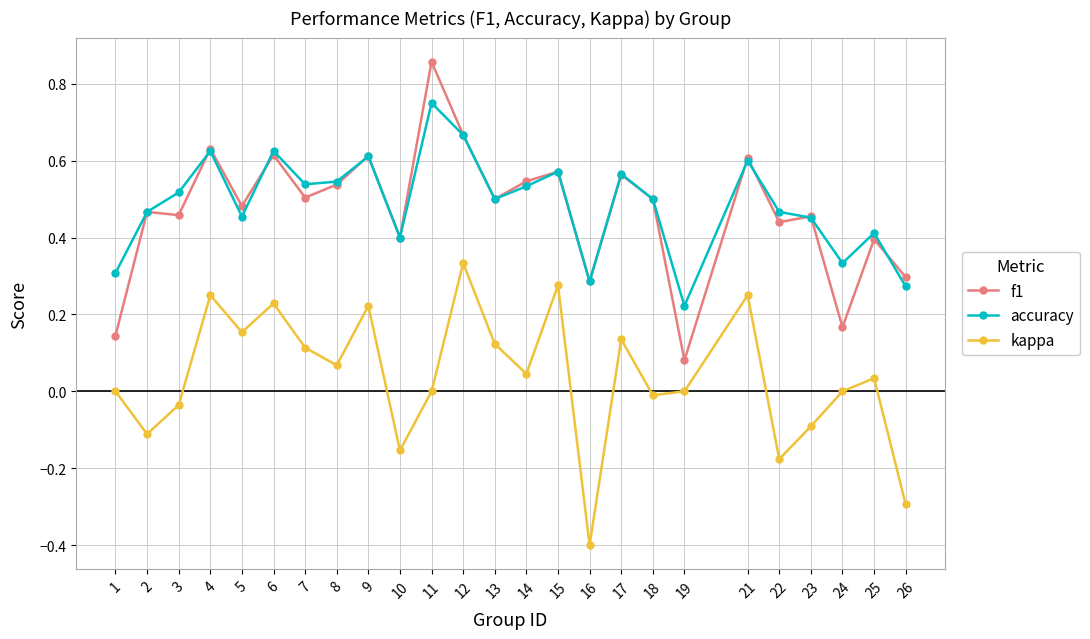

What is the value of the kappa point at the 2nd from the left?

-0.1